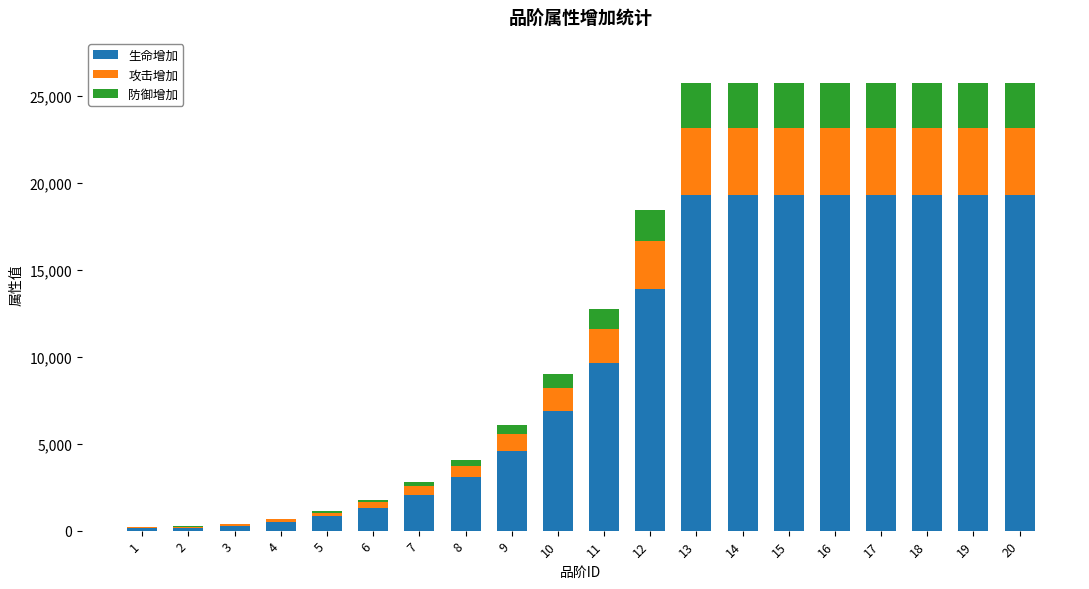

What are all the series names shown in the legend?

生命增加, 攻击增加, 防御增加